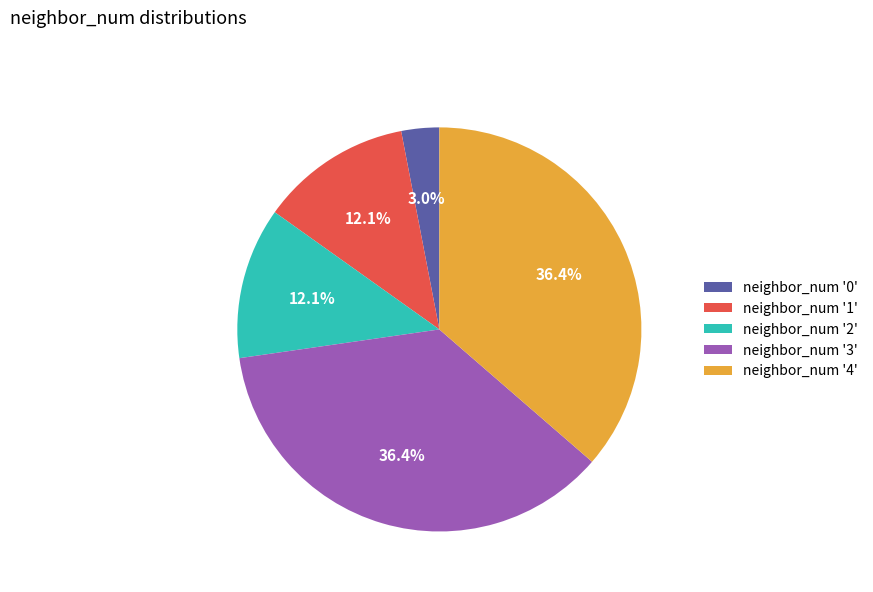

Which category has the smallest portion of the pie?

neighbor_num '0'